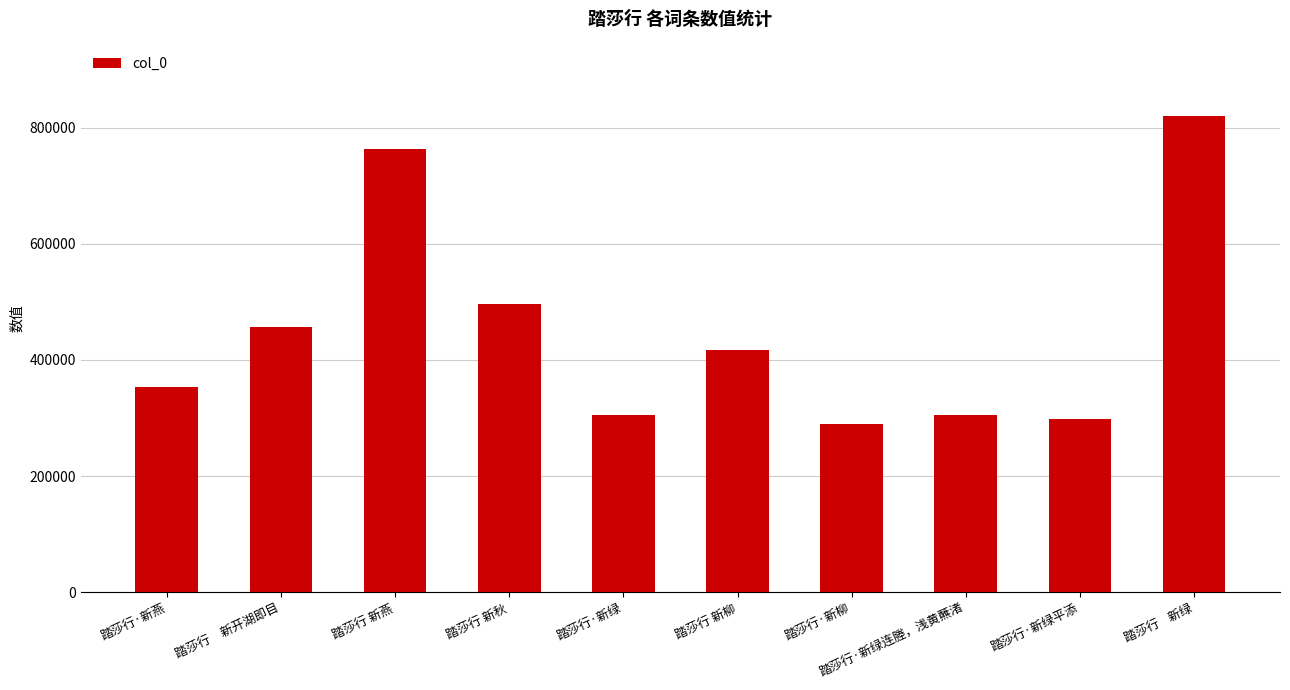

Read the value at 踏莎行·新绿平添, to the nearest 100.

298200